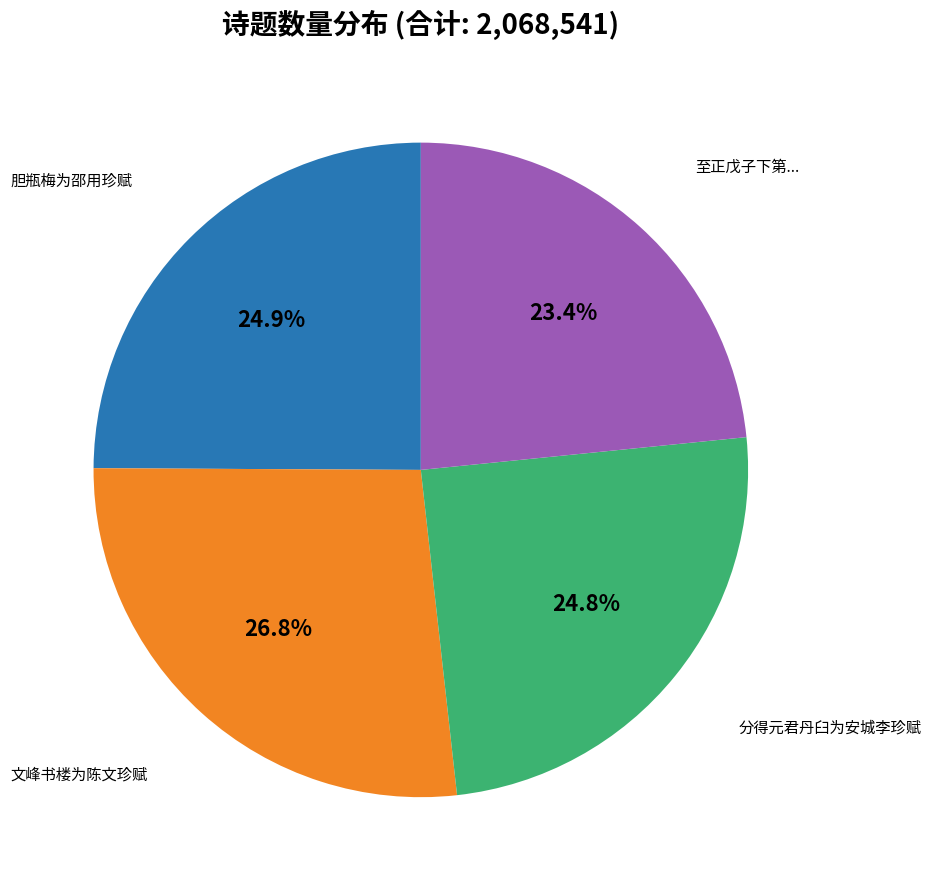

Is there any slice that represents more than half of the pie?

No